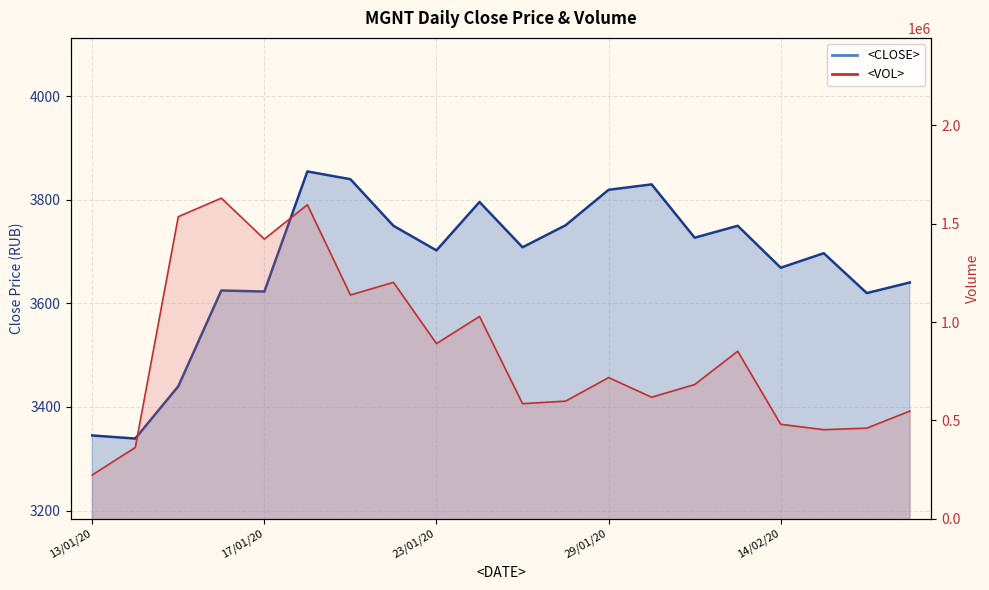

At how many categories does at least one series exceed 1324617?

4